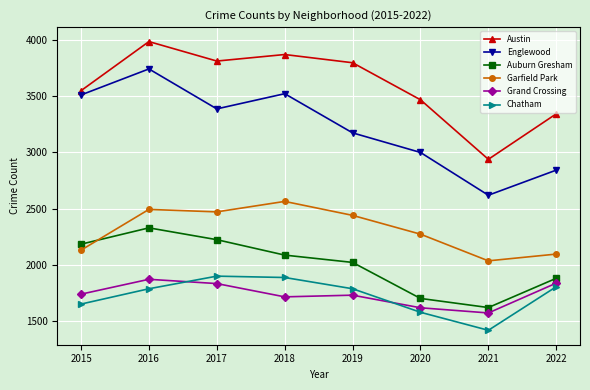

What is the sum of the Chatham values at 2017 and 2022?

3704